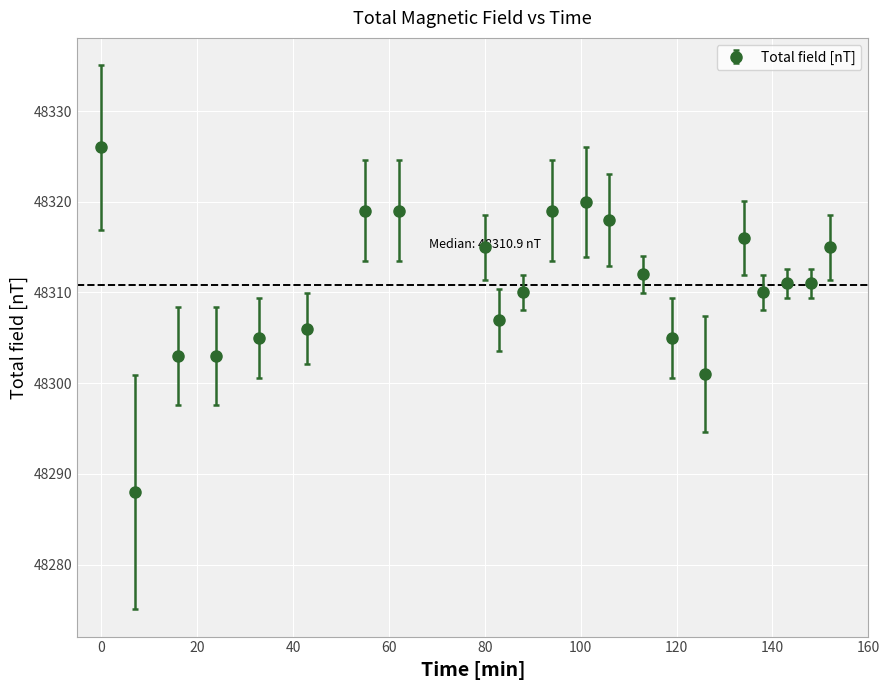

True or false: the data has more than 1 interior local peaks.

True